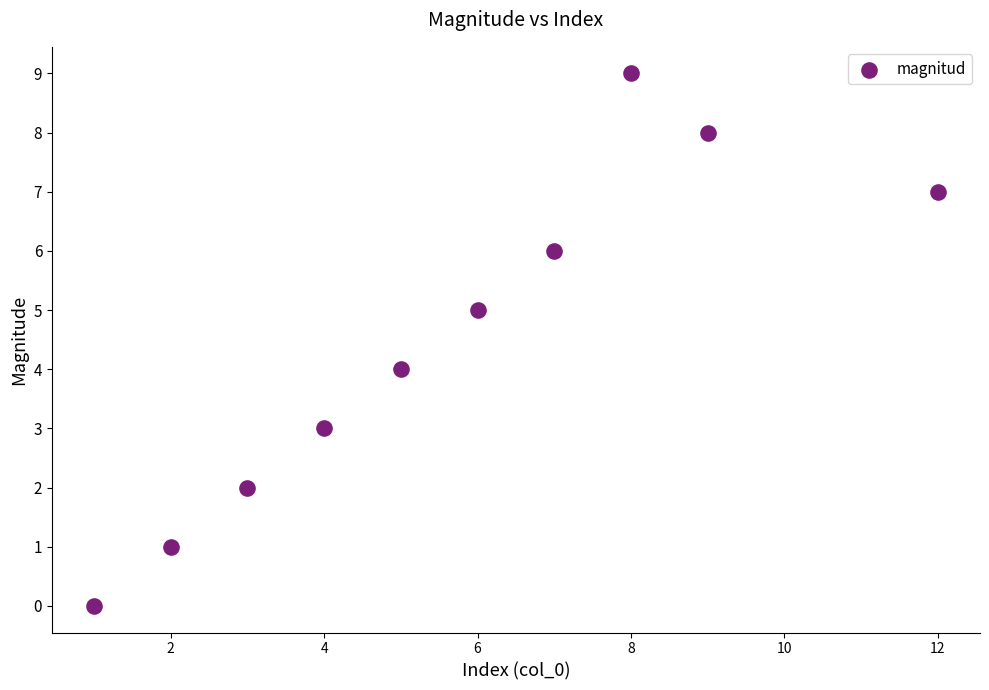

What is the average X value?

6